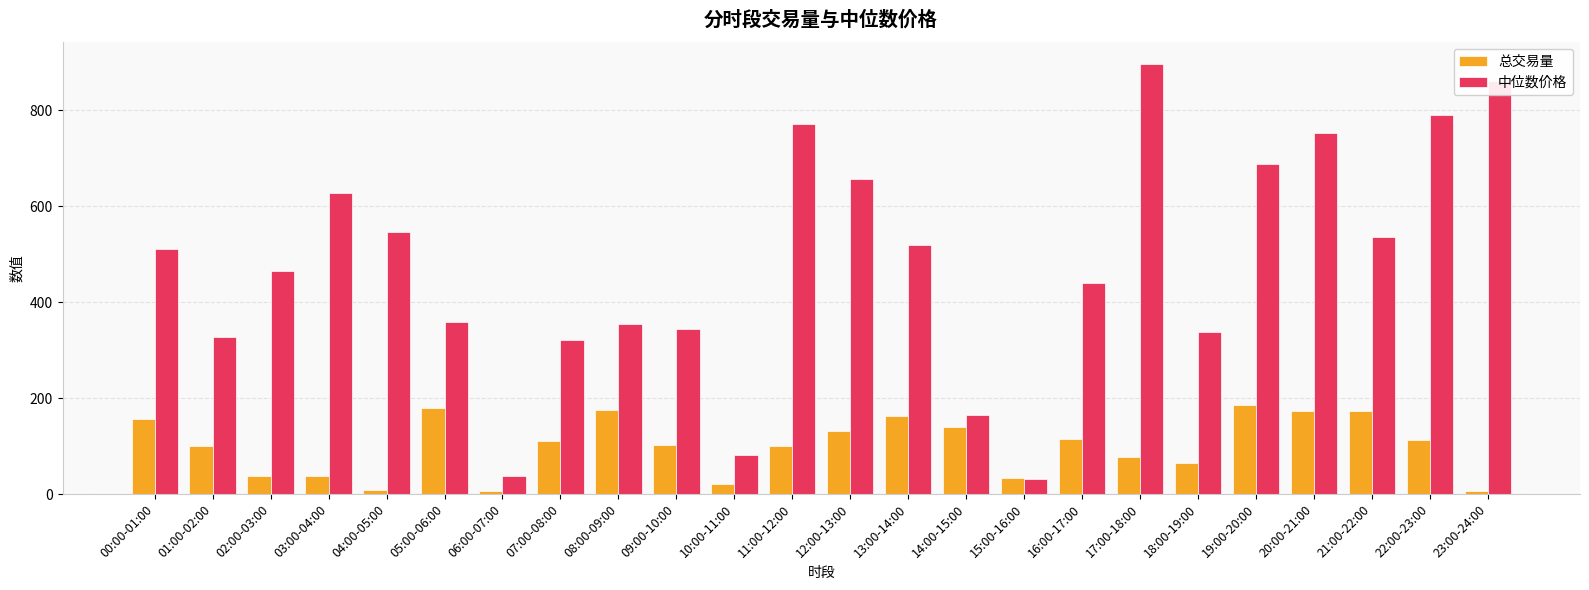

How many series are shown in this chart?

2